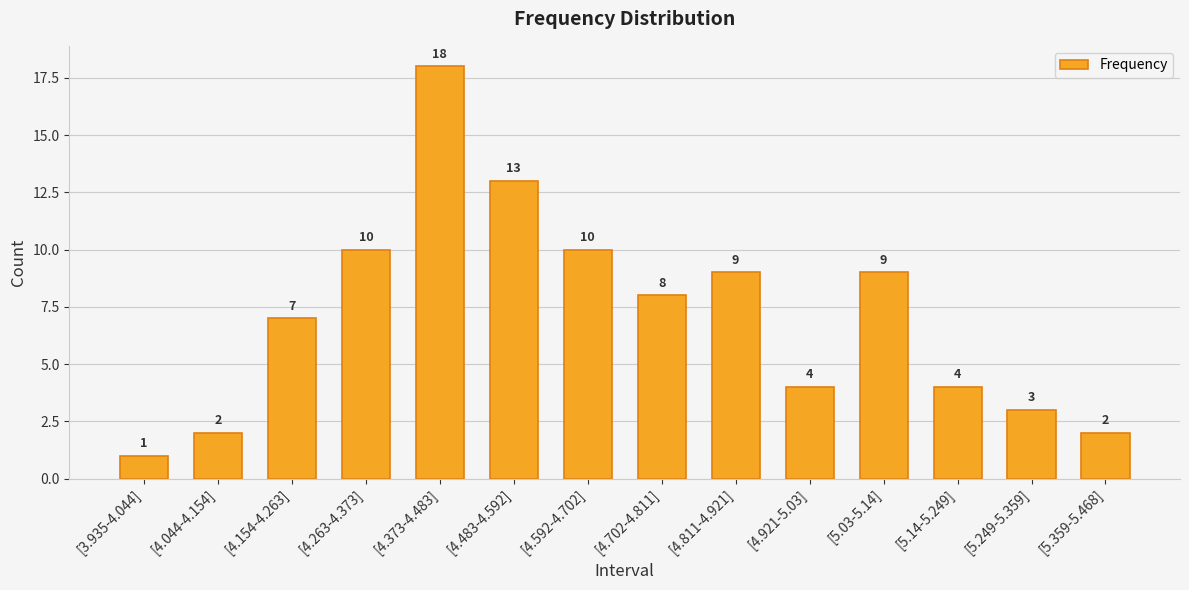

The value at [3.935-4.044] is 1. True or false?

True